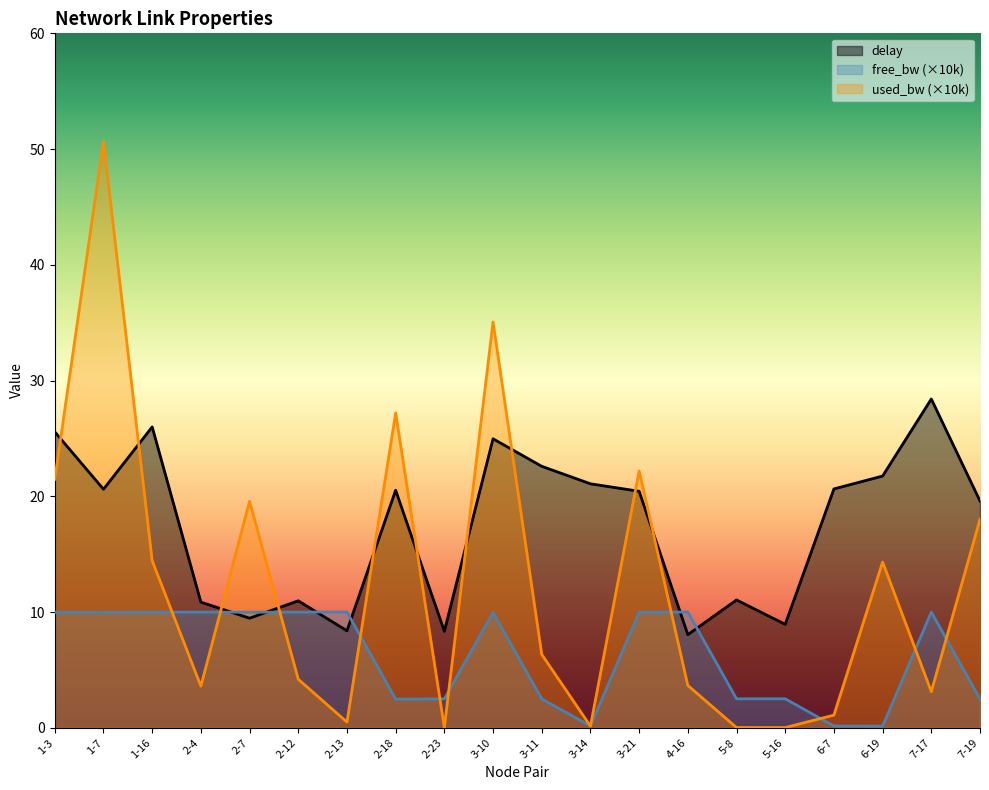

Which series has the widest spread of values?

used_bw (×10k)